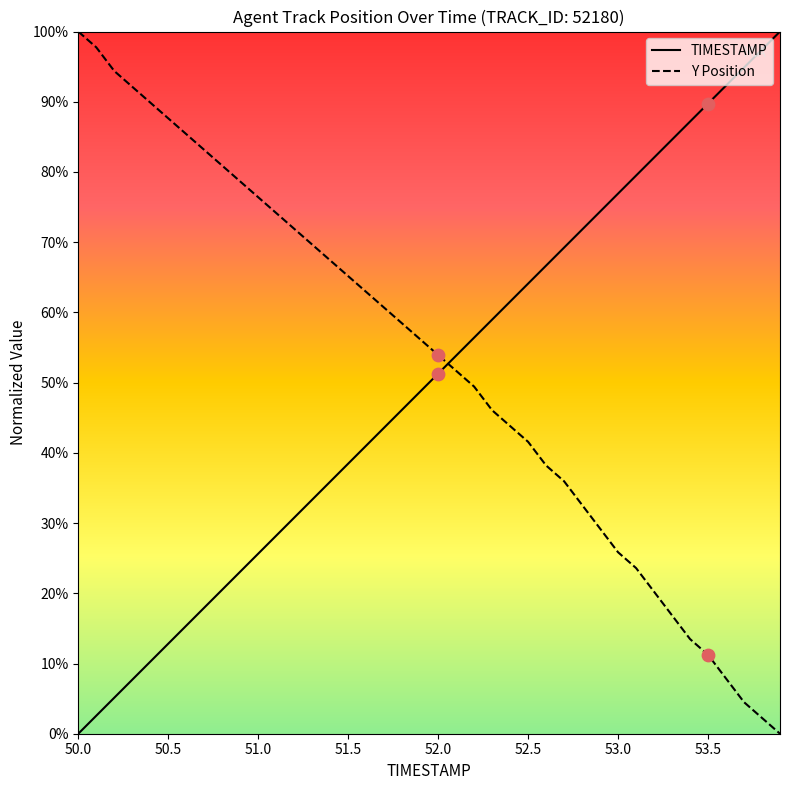

Which series reaches the minimum Y coordinate?

TIMESTAMP